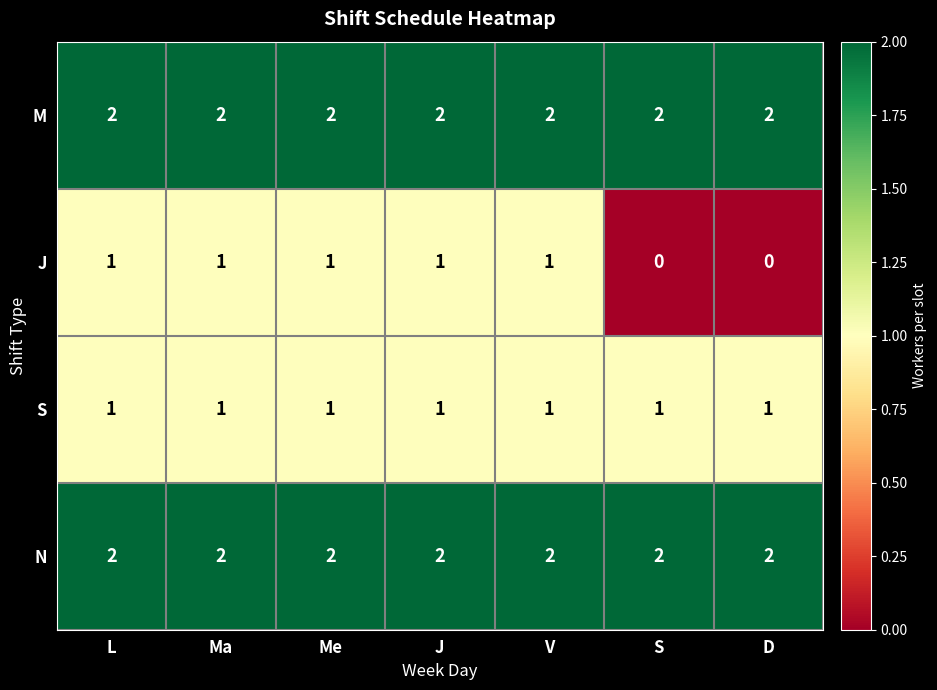

What is the difference between the highest and lowest values at L?

1